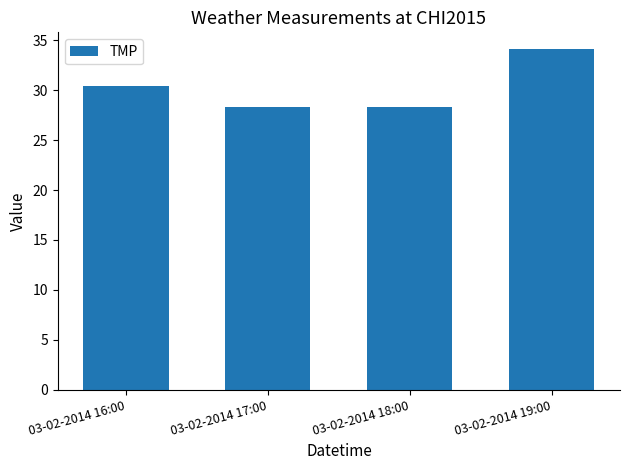

What is the average value?

30.3